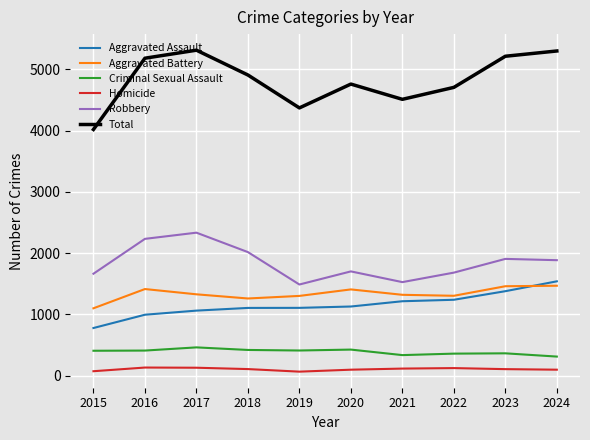

At how many categories does at least one series exceed 2580?

10